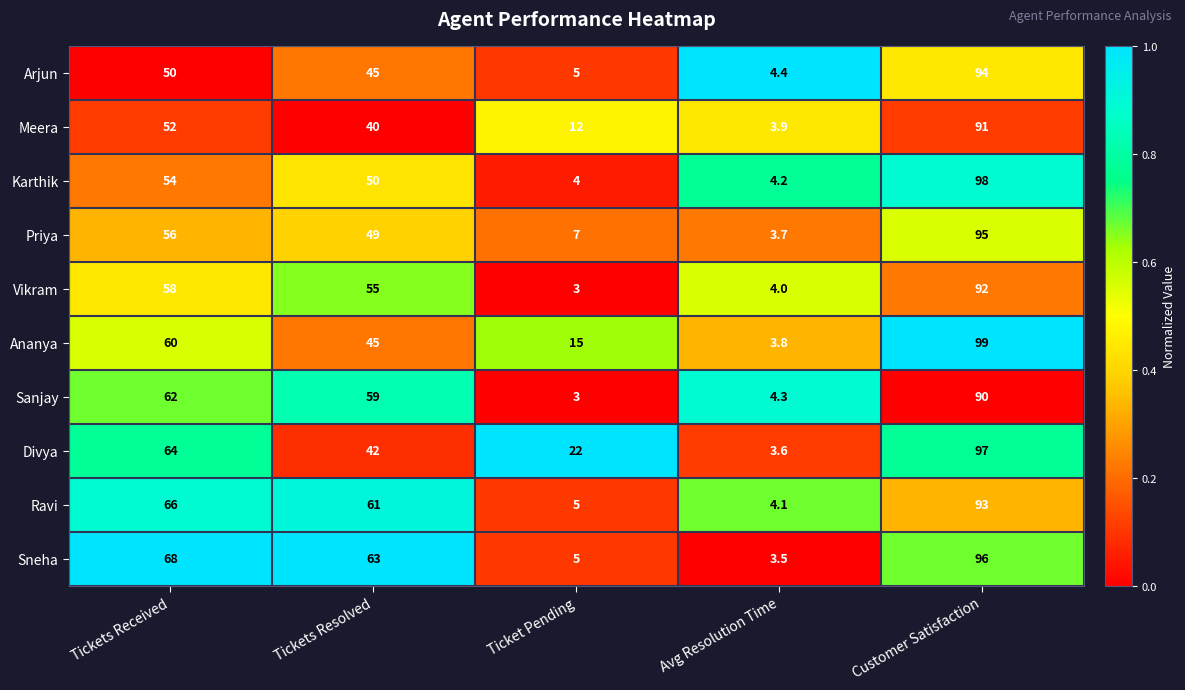

Which series has the largest total across all categories?

Sneha